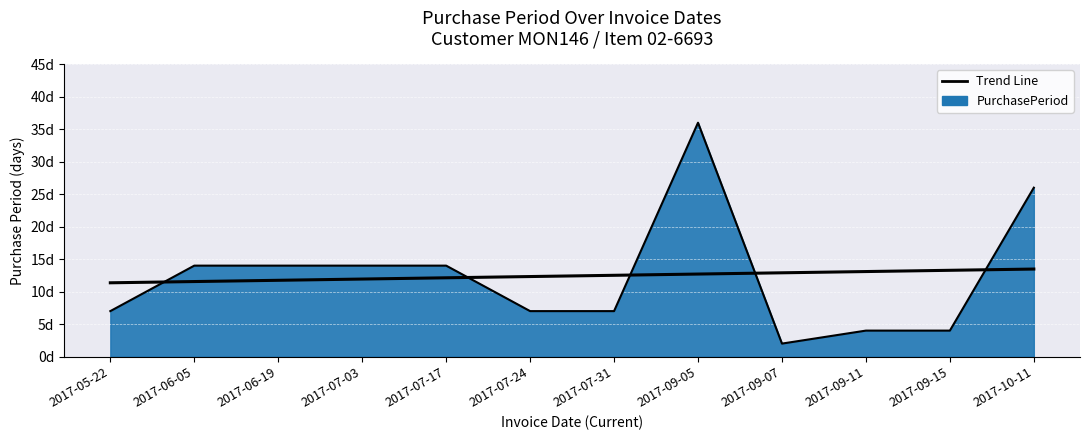

What is the label of the 4th point from the right?

2017-09-07